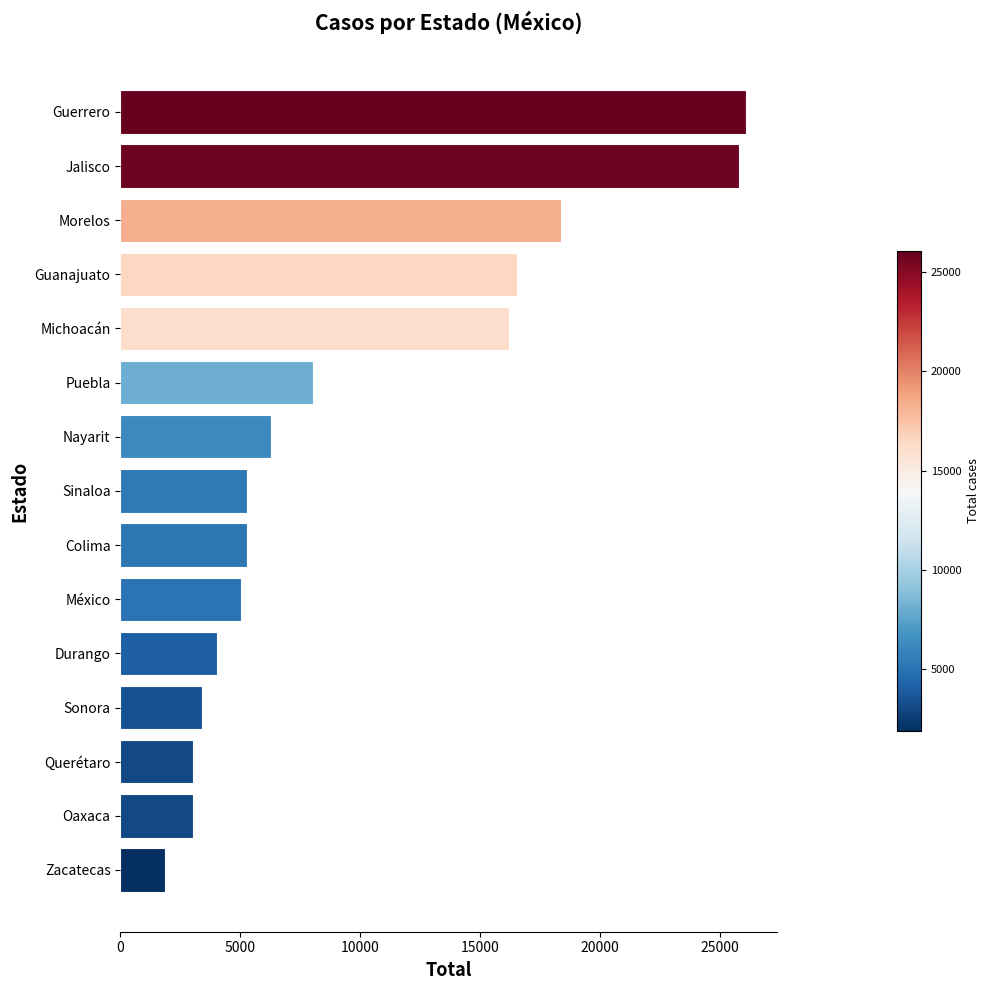

True or false: the data shows 9628 at Nayarit.

False